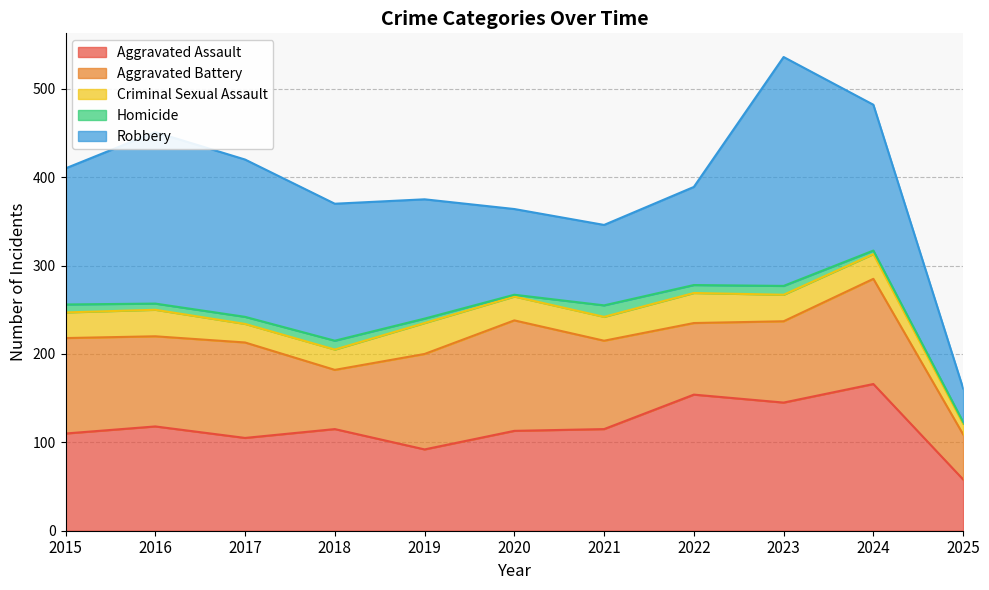

Is it true that Criminal Sexual Assault equals 35 at 2019?

True